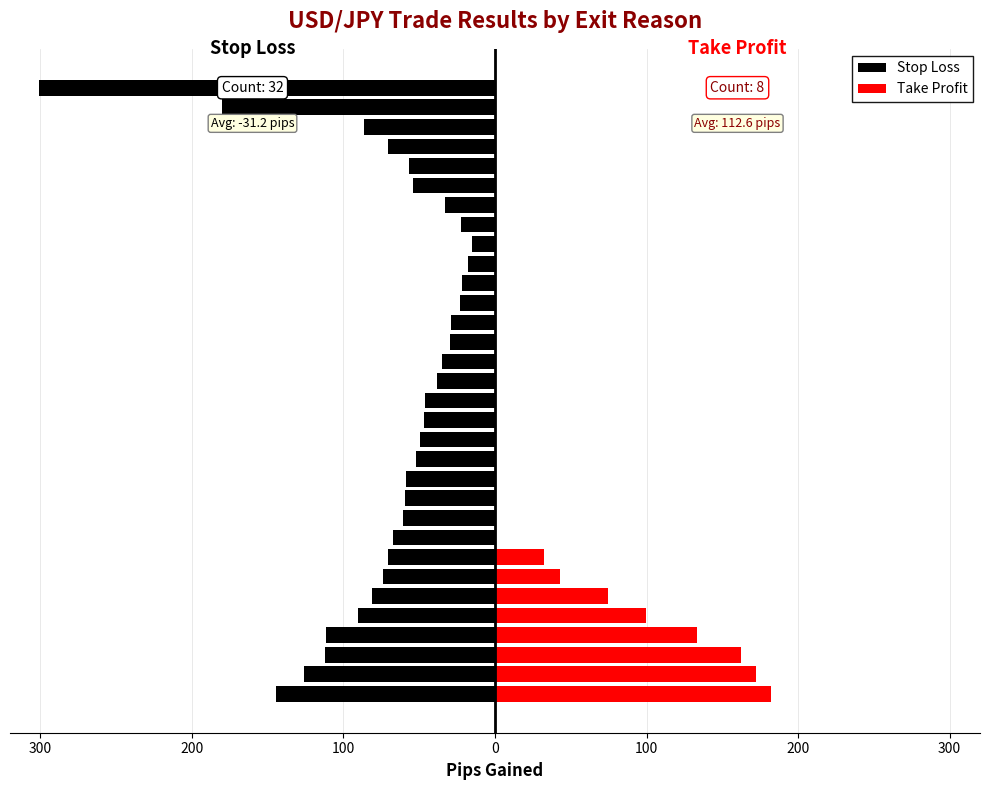

Reading left to right, what are all the values shown in this chart?

Stop Loss: -144.5	-125.7	-112.3	-111.3	-90.3	-81.4	-73.8	-70.7	-67.2	-61.0	-59.2	-58.8	-52.3	-49.5	-47.0	-46.0	-38.2	-35.2	-29.8	-28.9	-22.8	-22.1	-17.9	-15.5	-22.7	-33.1	-53.8	-56.6	-70.6	-86.4	-180.3	-300.7
Take Profit: 182.3	172.0	162.4	133.6	99.5	74.6	42.7	32.3	0.0	0.0	0.0	0.0	0.0	0.0	0.0	0.0	0.0	0.0	0.0	0.0	0.0	0.0	0.0	0.0	0.0	0.0	0.0	0.0	0.0	0.0	0.0	0.0